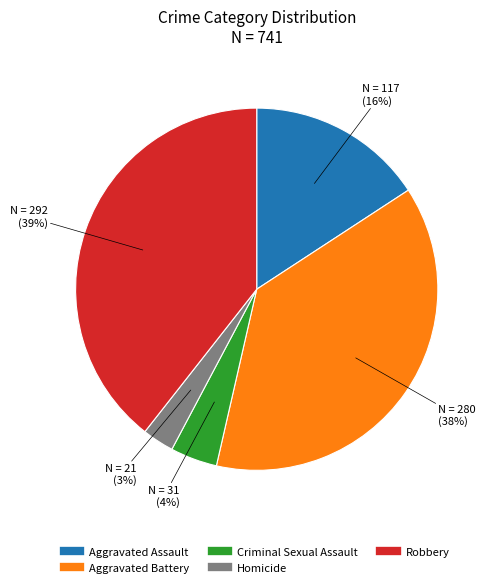

Does any single category account for the majority?

No